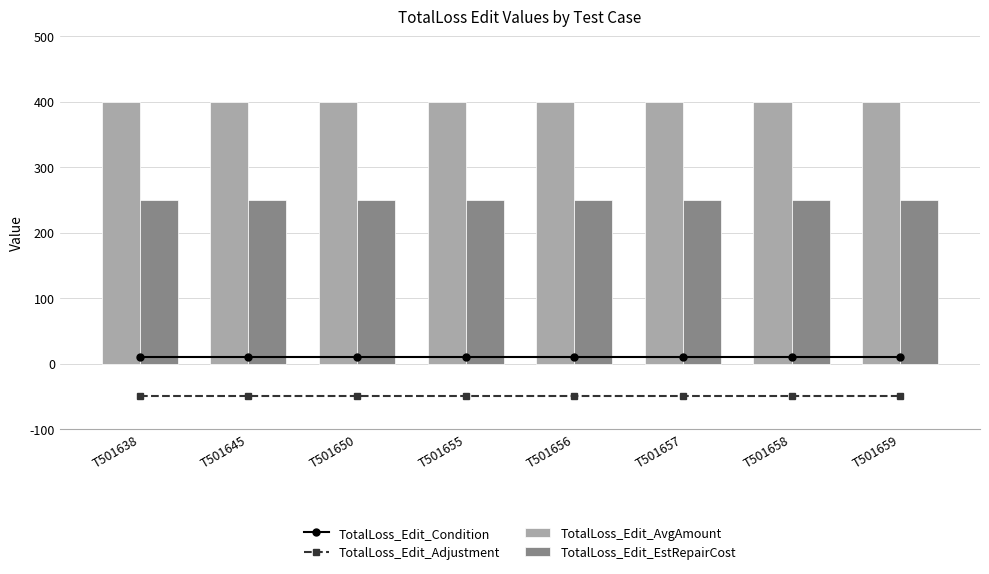

List the labels in order of TotalLoss_Edit_Adjustment value, smallest first.

T501638, T501645, T501650, T501655, T501656, T501657, T501658, T501659